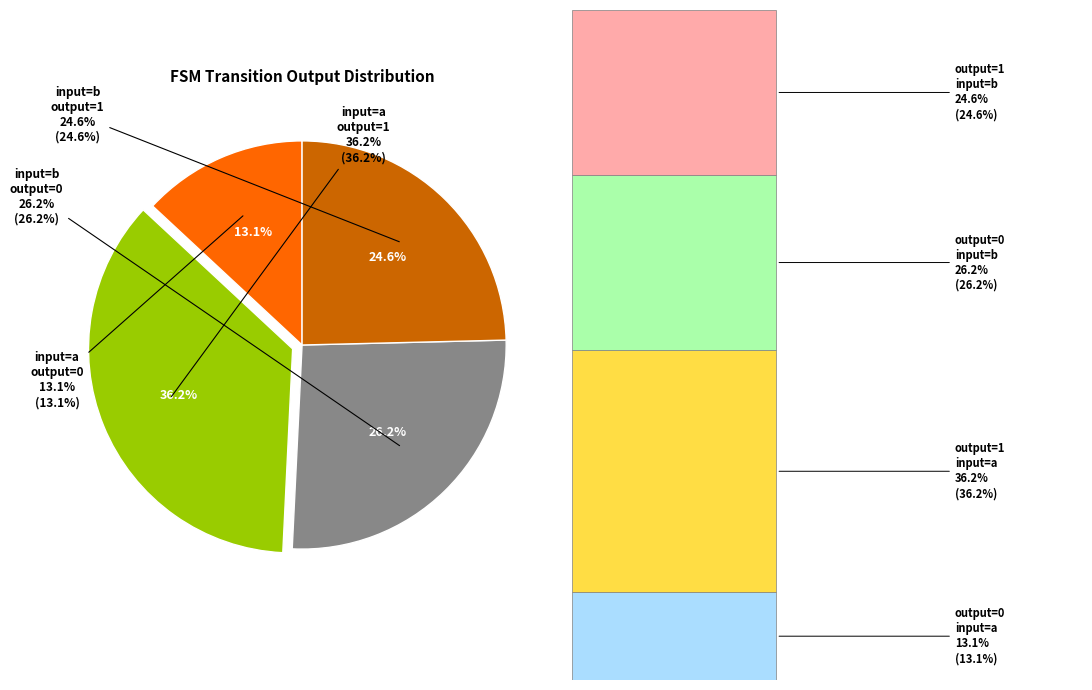

To the nearest percent, what percentage of the pie is output_symbol=0 (input=b)?

26%